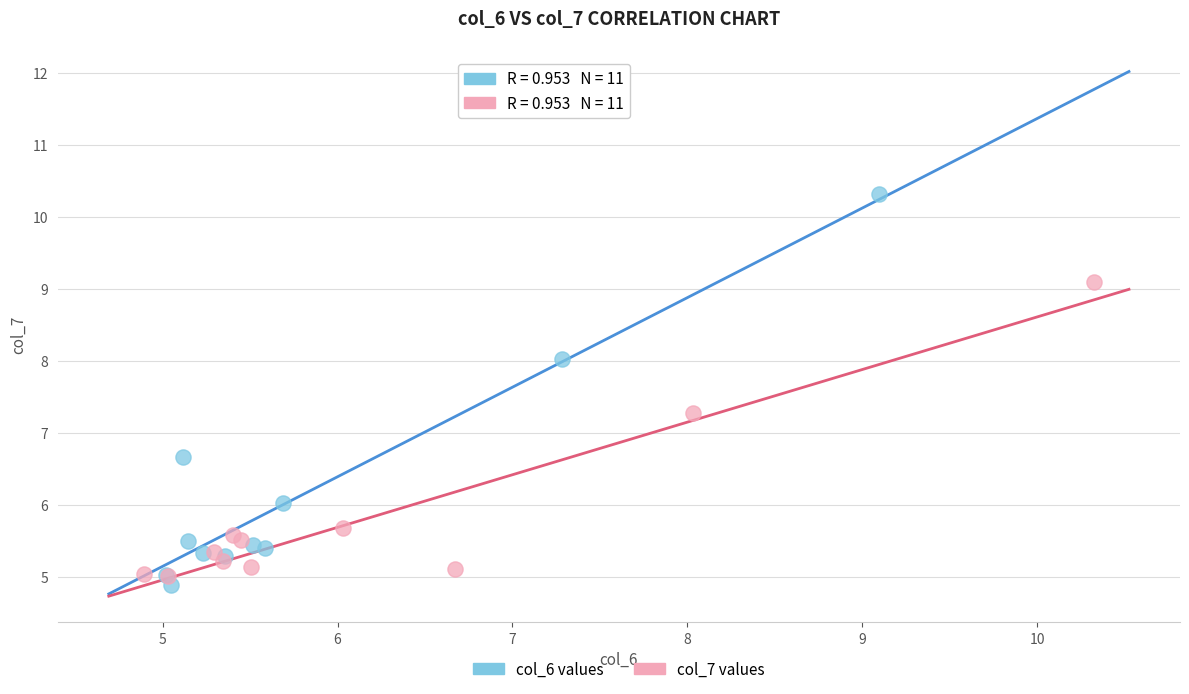

Which series has the widest spread of Y values?

col_6 values